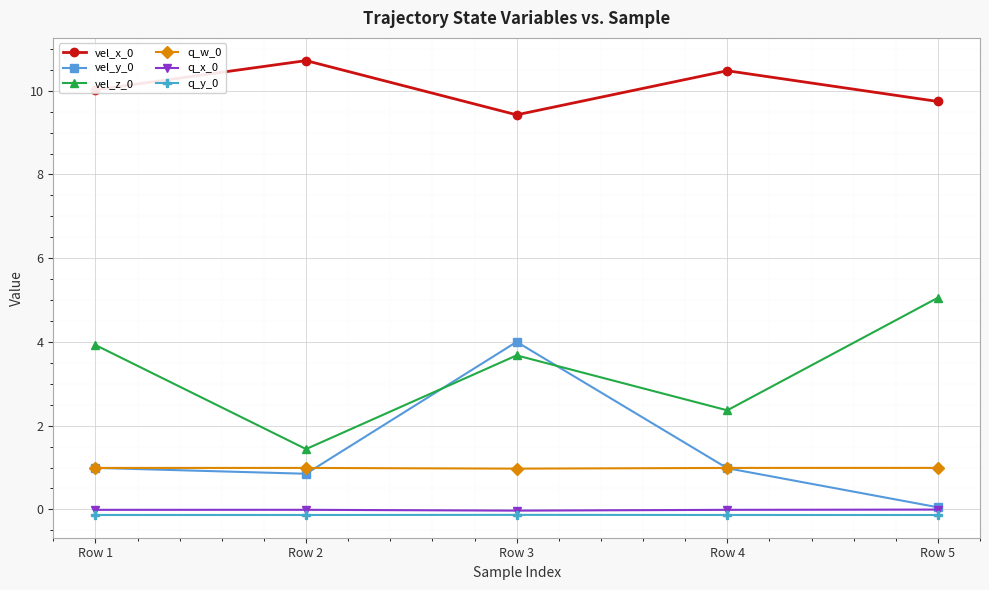

The vel_z_0 series shows 5.1 at Row 5. True or false?

True